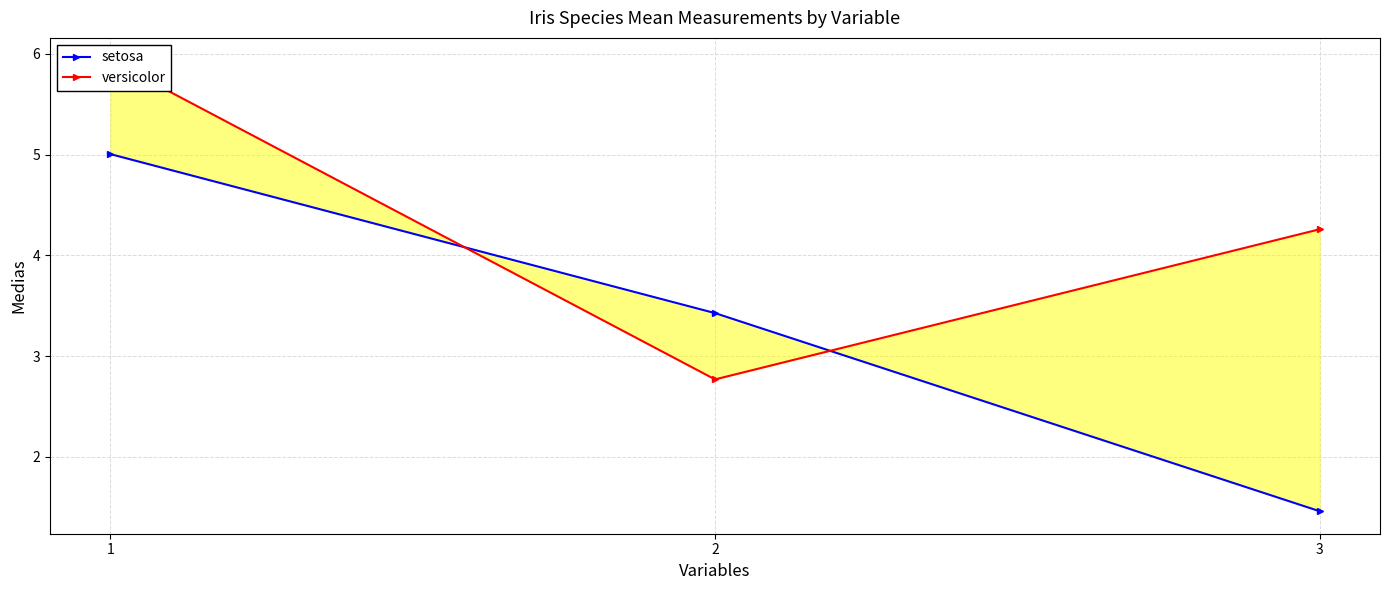

How many data points does each series have?

3